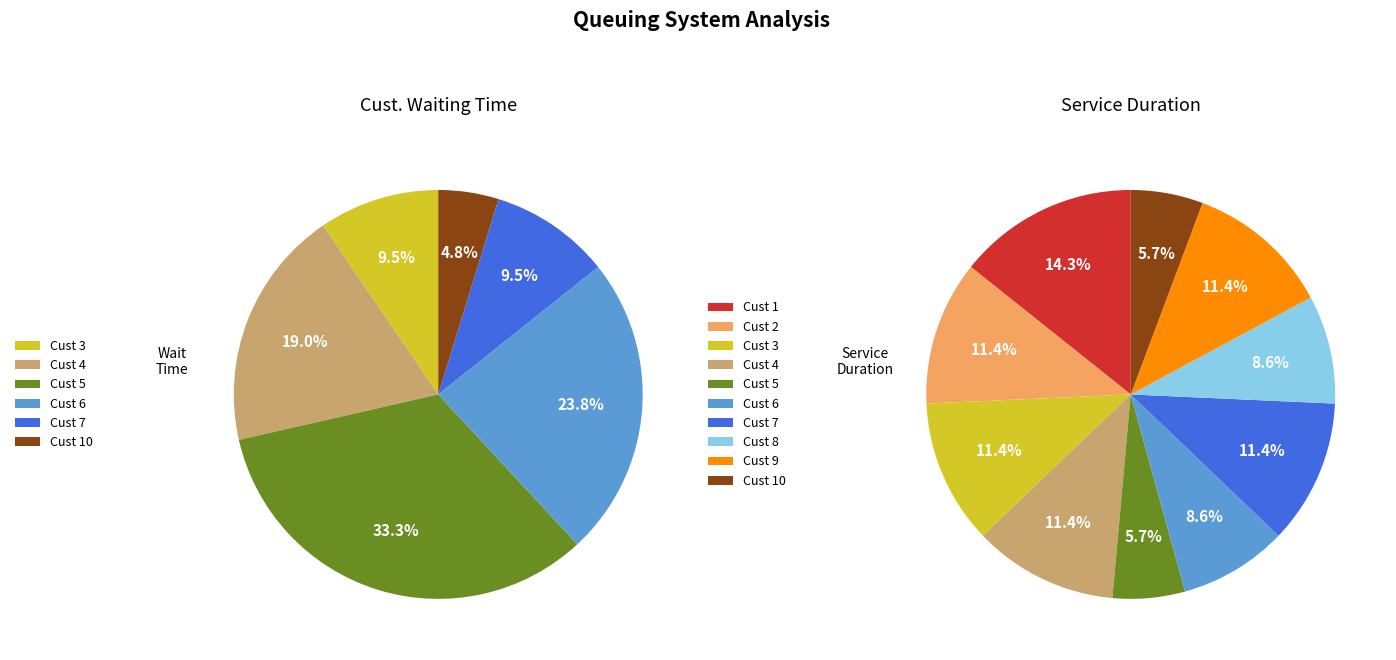

Do 2 and 1 together represent more than half of the pie?

No